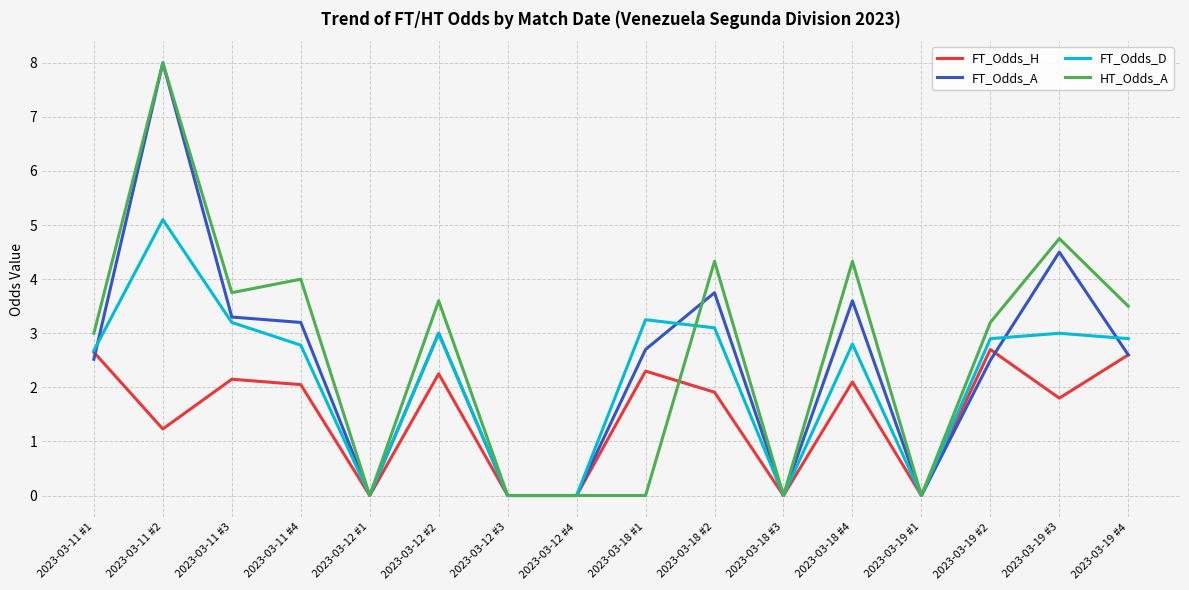

Is the value of HT_Odds_A at 2023-03-19 #1 greater than the value of FT_Odds_D at 2023-03-18 #4?

No